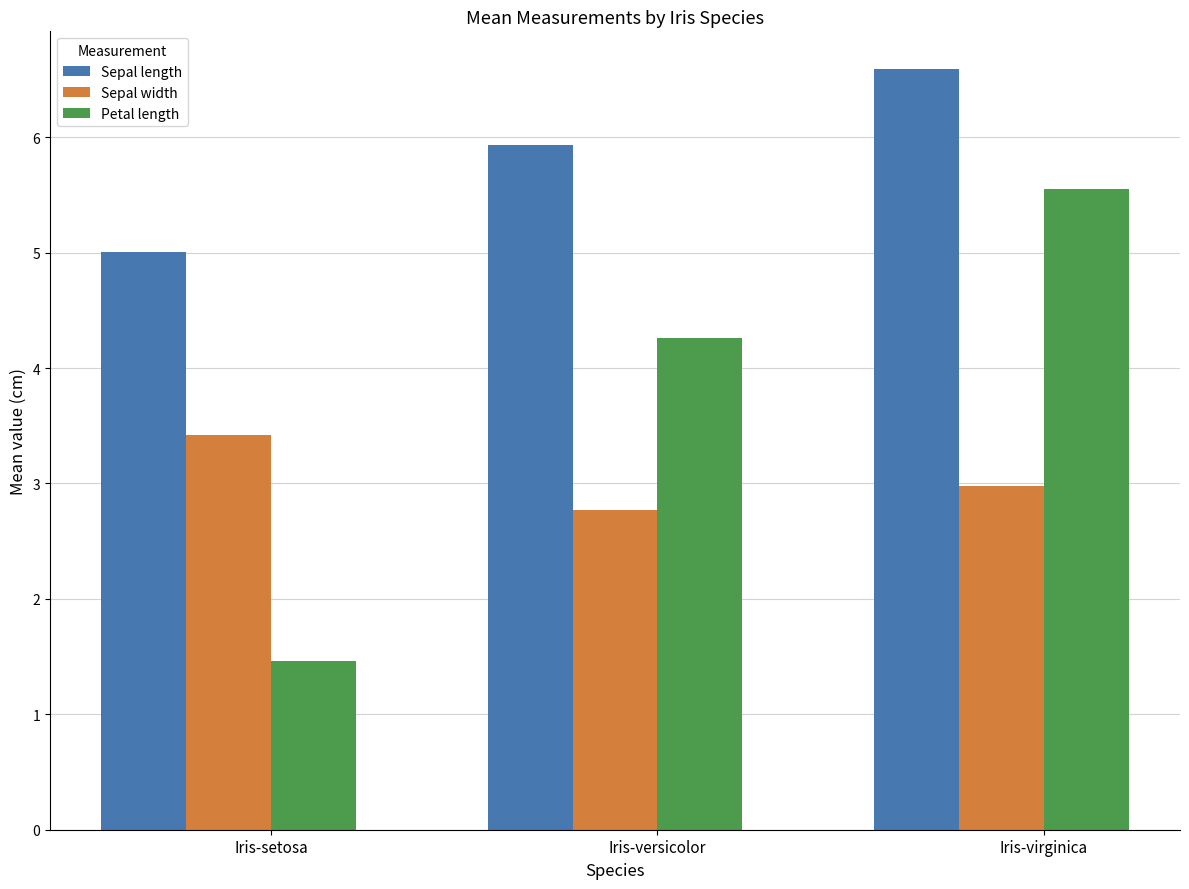

The Petal length series shows 1.6 at Iris-virginica. True or false?

False